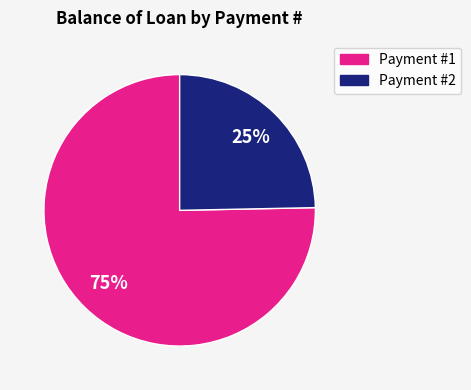

Does any single category account for the majority?

Yes